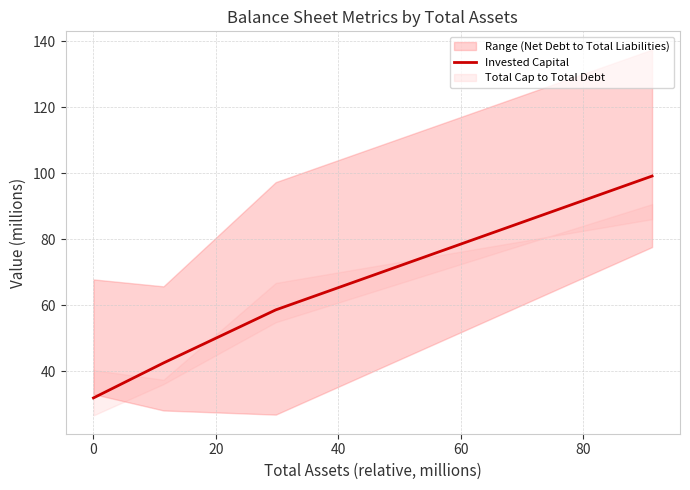

Does the chart display data point markers on the line(s)?

No